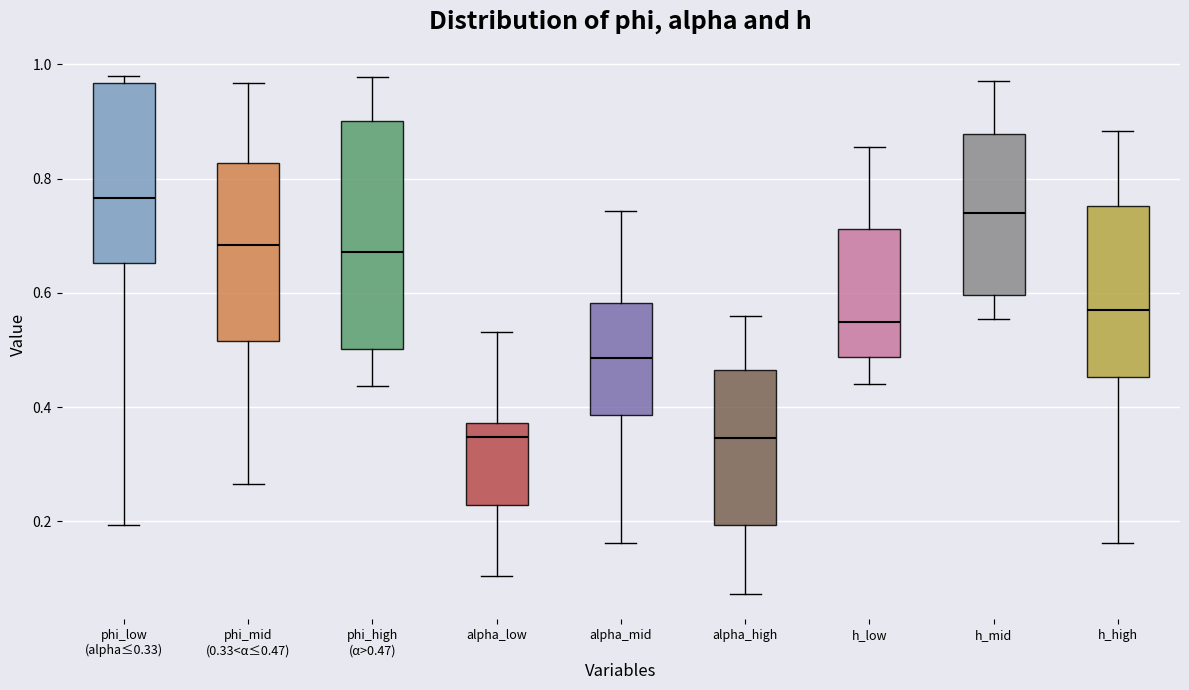

Where does the median line of the box for phi_high (α>0.47) sit on the y-axis? The values are not printed on the chart, so give them approximately, as read against the axis.

0.68